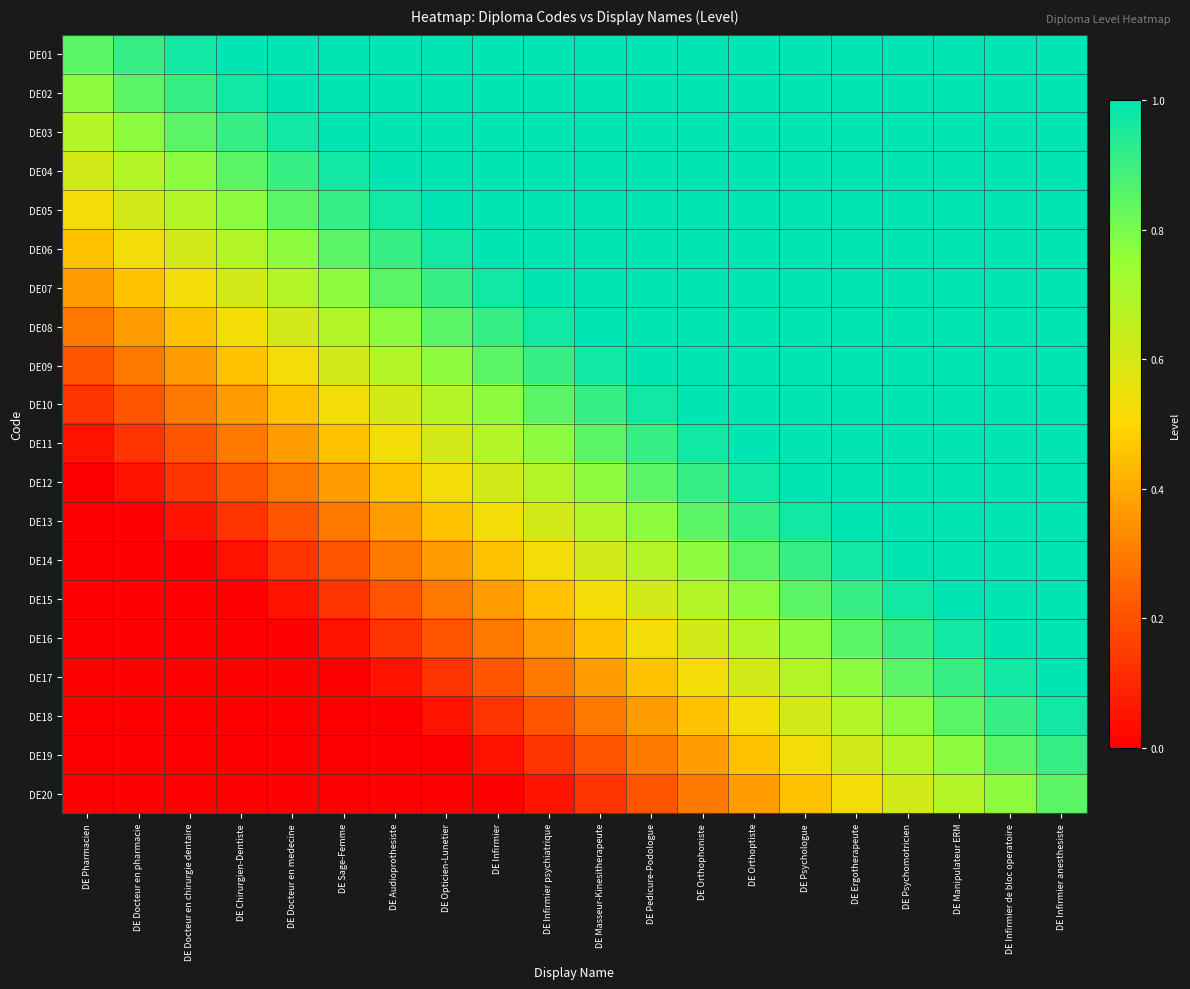

At how many categories does at least one series exceed 0?

20